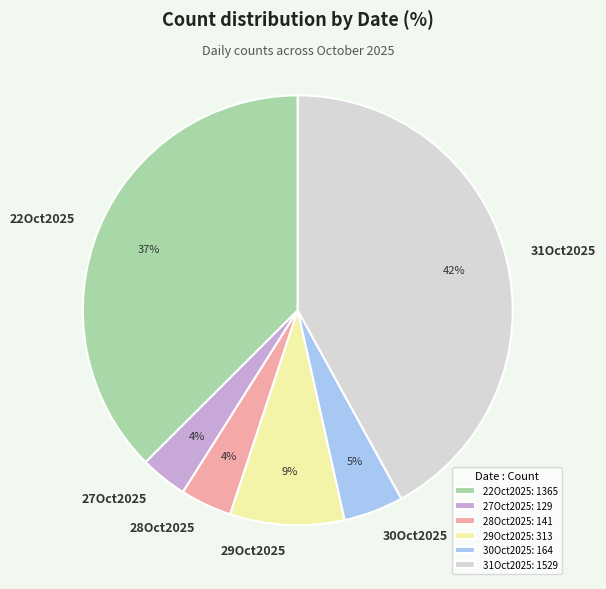

To the nearest percent, what is the combined percentage of 22Oct2025 and 27Oct2025?

41%